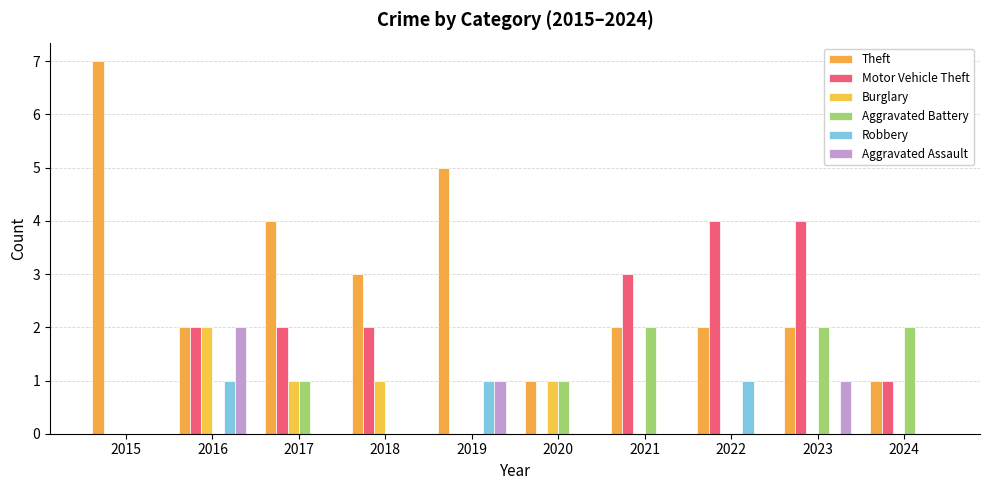

Reading left to right, list all the values displayed in this chart.

Theft: 7	2	4	3	5	1	2	2	2	1
Motor Vehicle Theft: 0	2	2	2	0	0	3	4	4	1
Burglary: 0	2	1	1	0	1	0	0	0	0
Aggravated Battery: 0	0	1	0	0	1	2	0	2	2
Robbery: 0	1	0	0	1	0	0	1	0	0
Aggravated Assault: 0	2	0	0	1	0	0	0	1	0